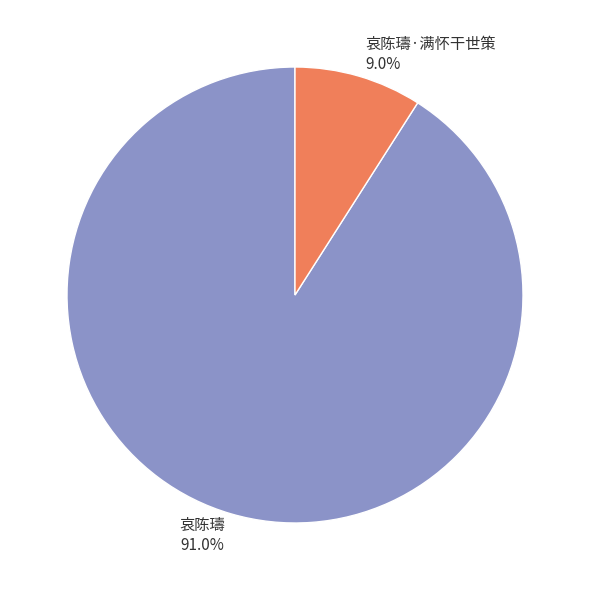

Which slice is the smallest?

哀陈璹·满怀干世策